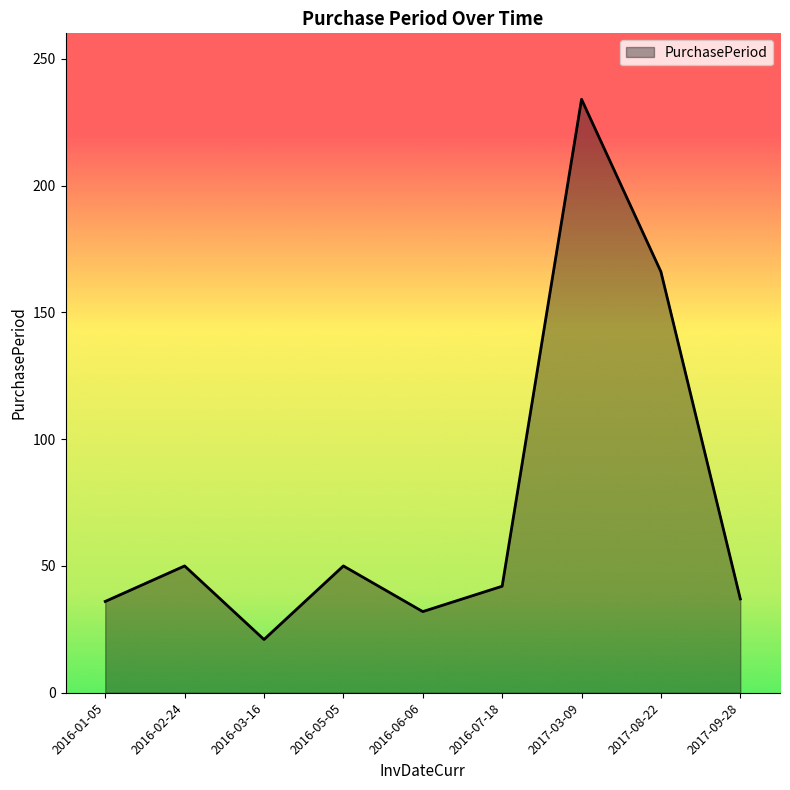

Does the chart have visible grid lines?

No